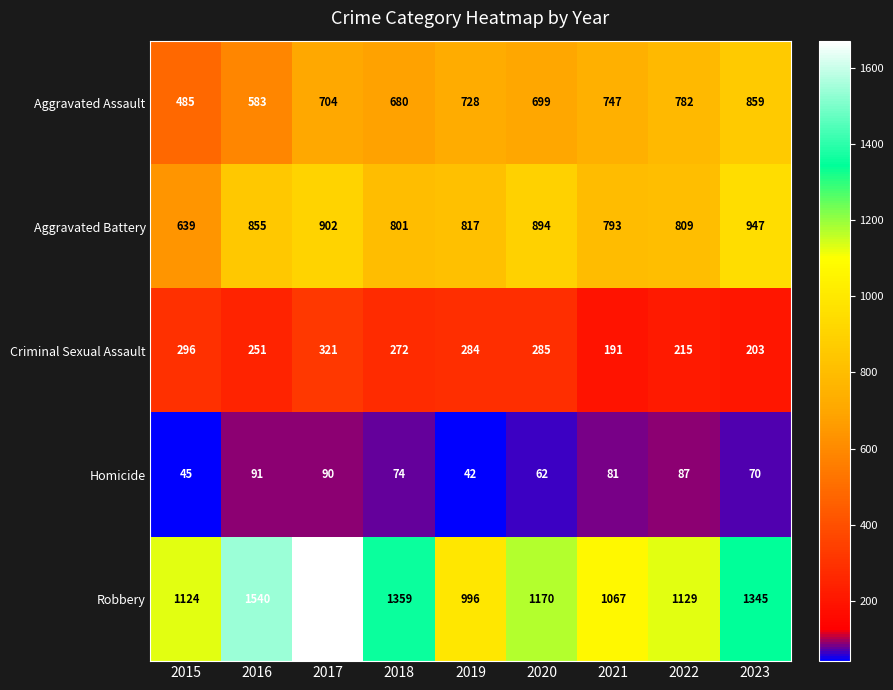

Which series has the largest total across all categories?

Robbery